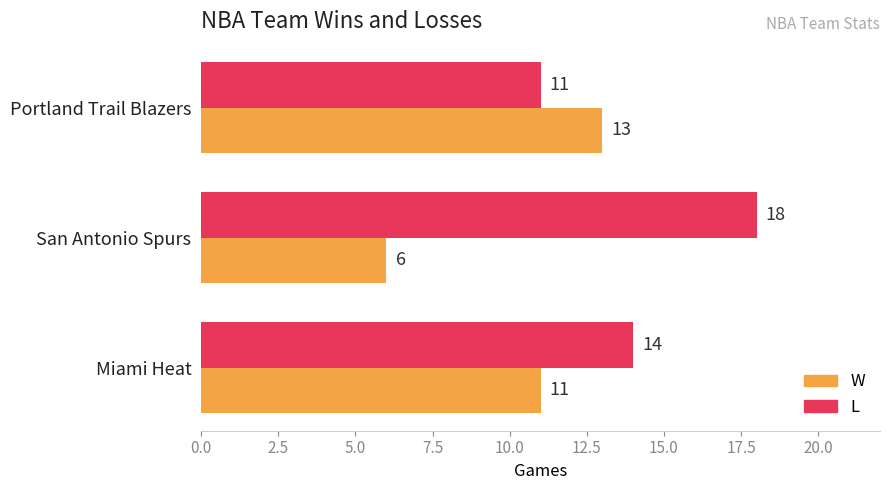

What is the average value of the L series?

14